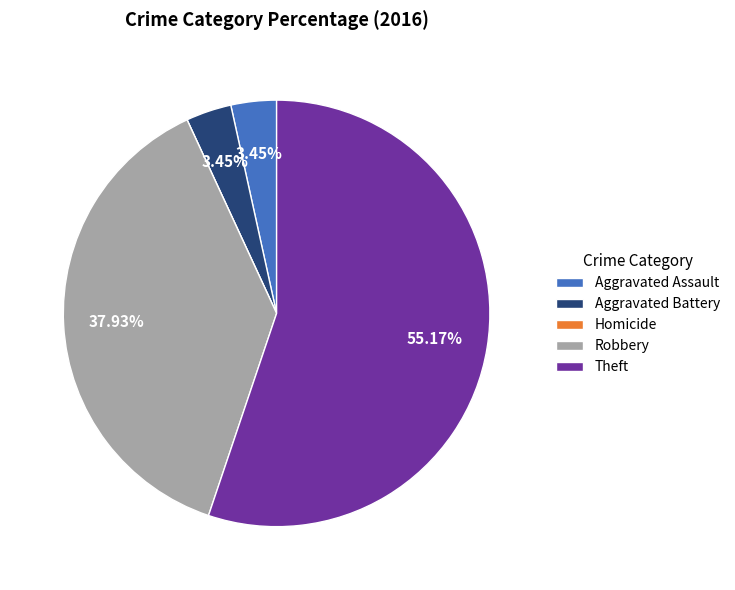

Which has a higher value, Aggravated Assault or Theft?

Theft